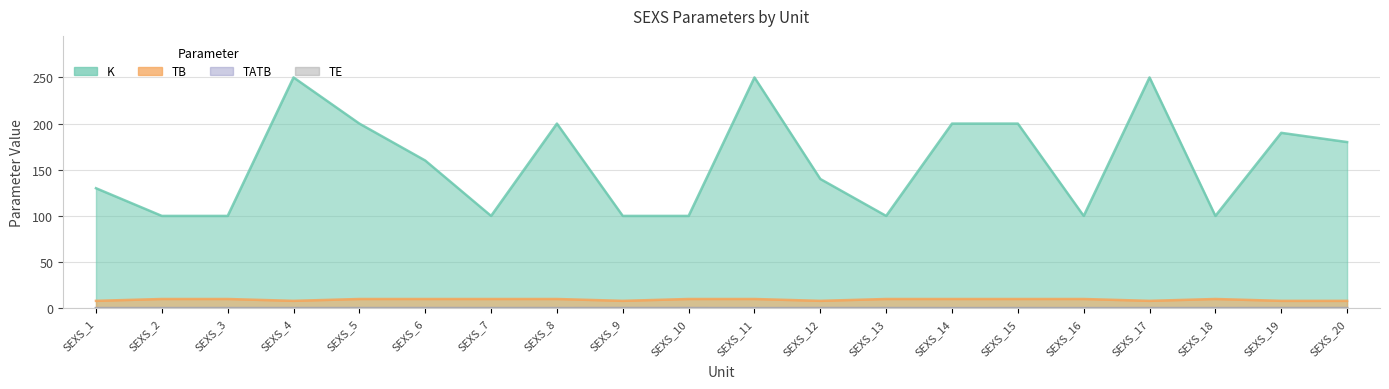

What are all the series names shown in the legend?

K, TB, TATB, TE